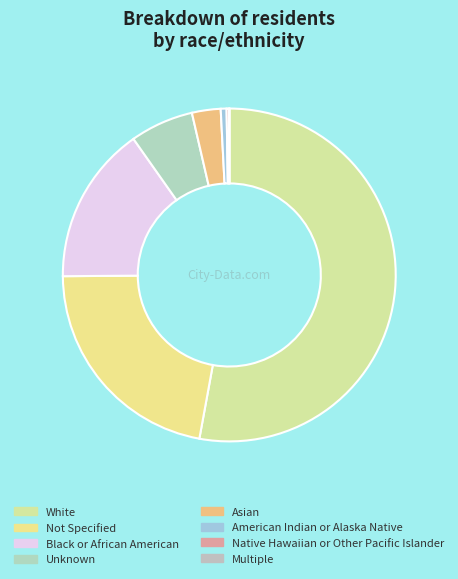

Combined, what portion of the pie is Not Specified and American Indian or Alaska Native?

22.6%